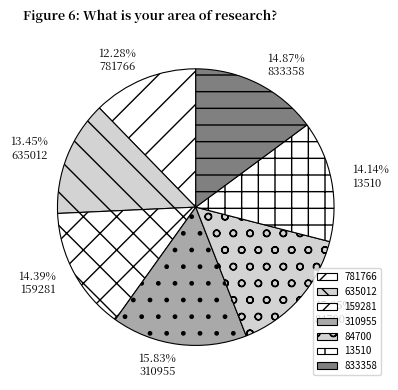

True or false: 310955 accounts for 6% of the total.

False